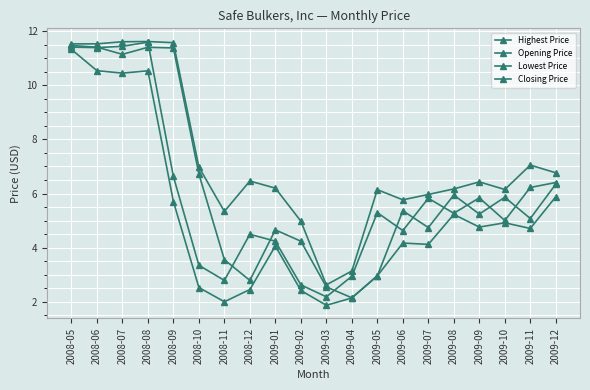

Is it true that Opening Price equals 19.9 at 2008-09?

False